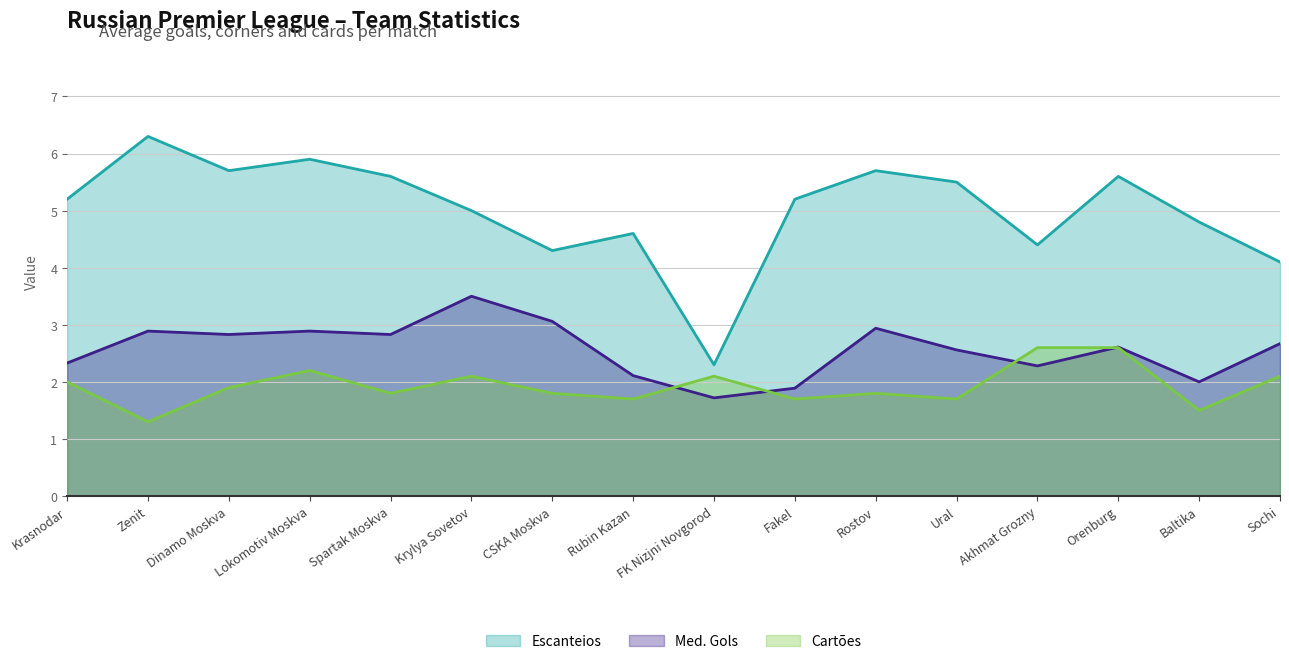

How many distinct data groups are displayed?

3